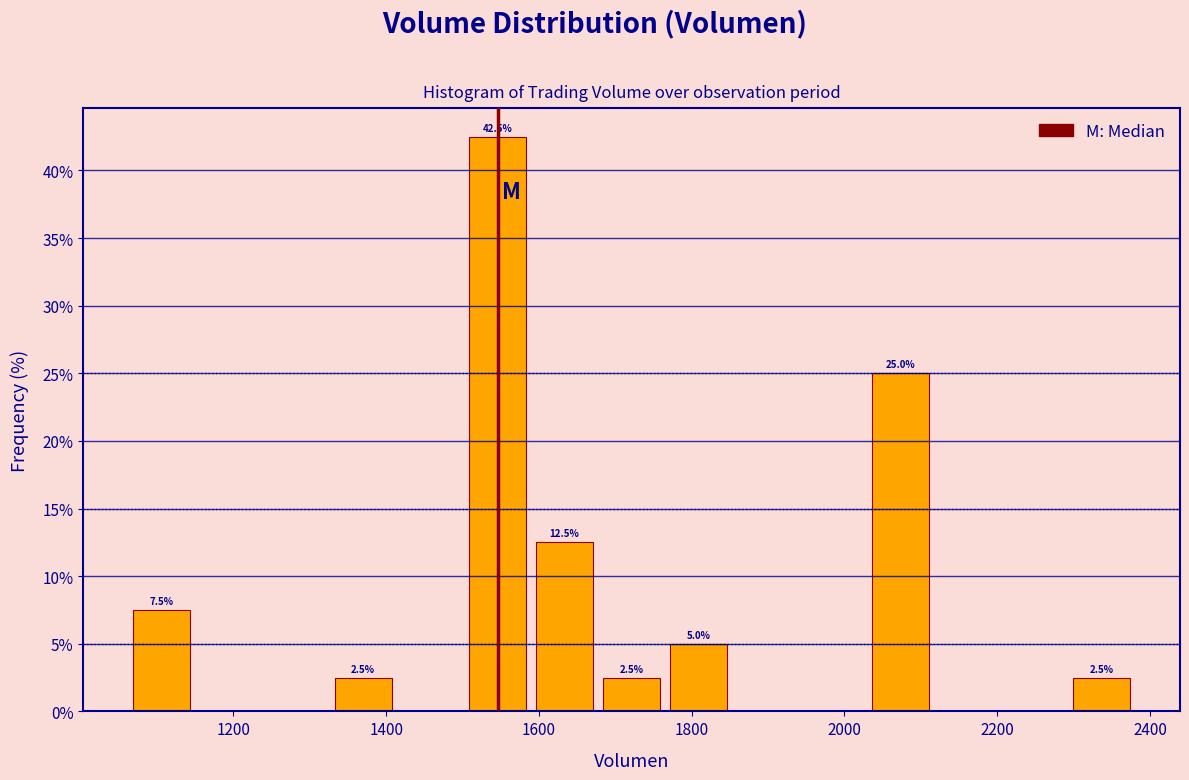

Which range on the x-axis has the tallest bar?

1500 to 1580